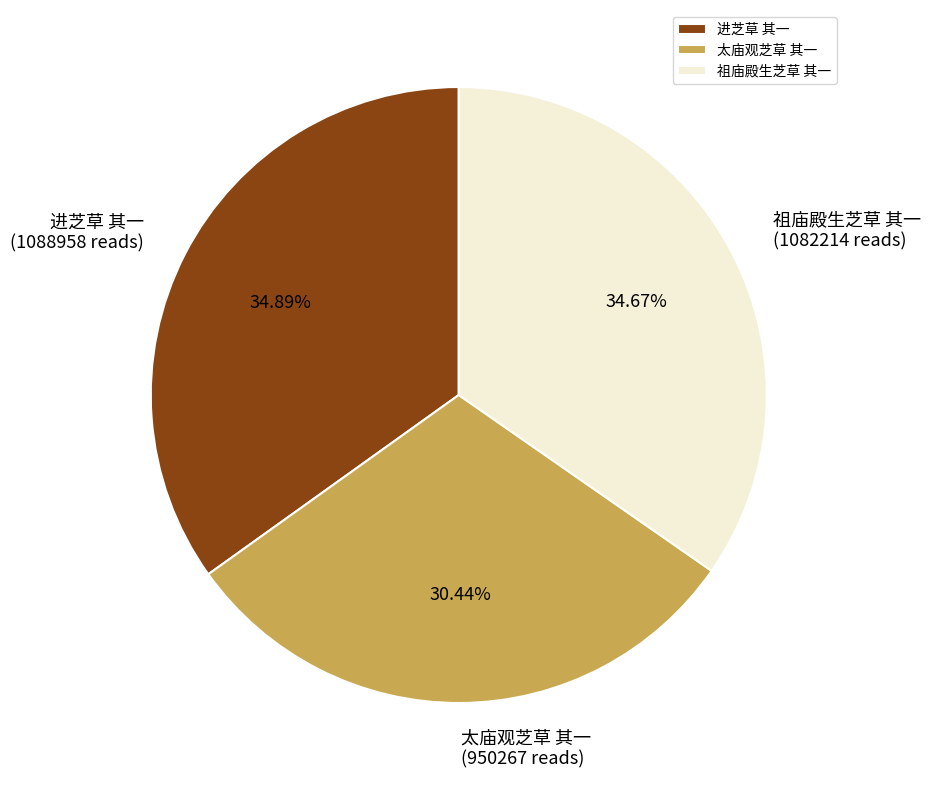

What percentage is NOT represented by 祖庙殿生芝草 其一?

65.3%